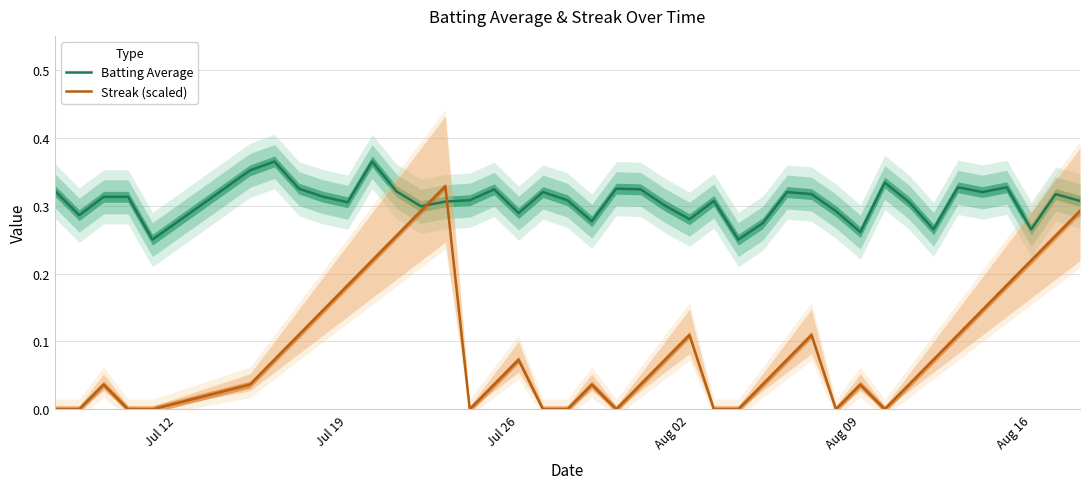

True or false: Streak (scaled) and Batting Average intersect in this chart.

True